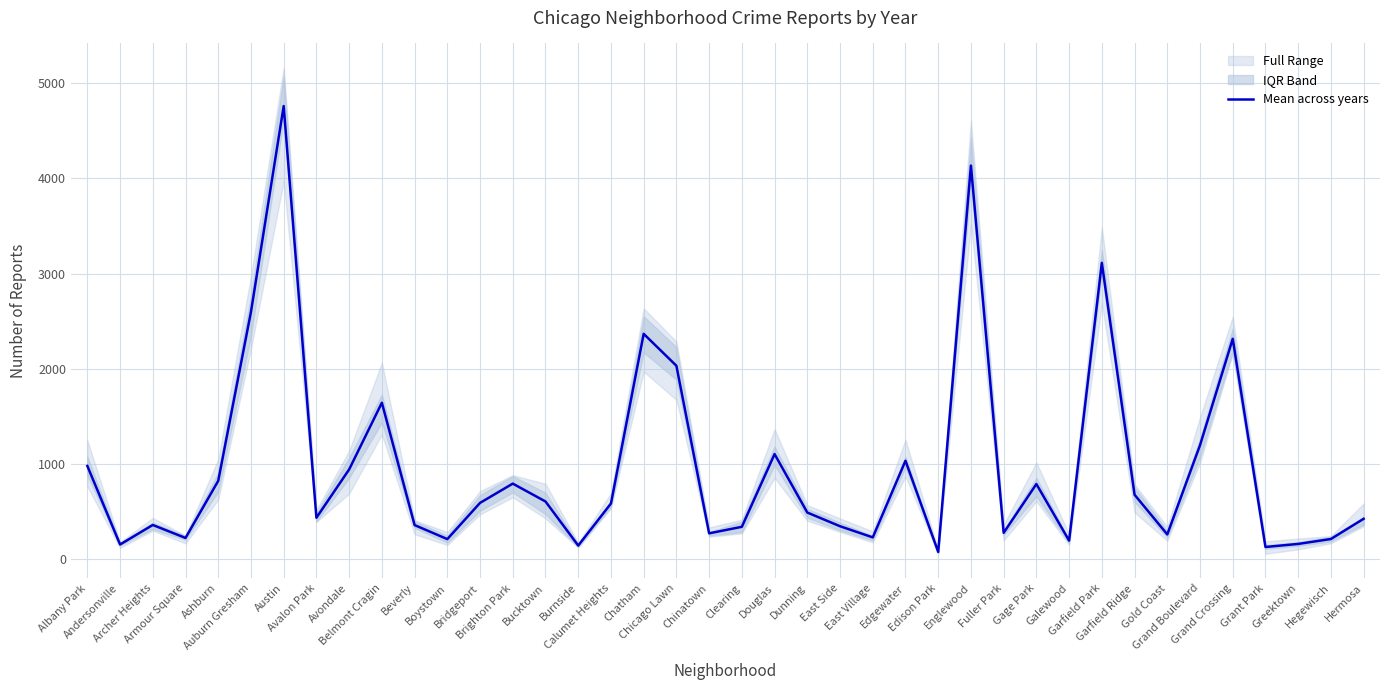

What is the sum of all values?

38485.3